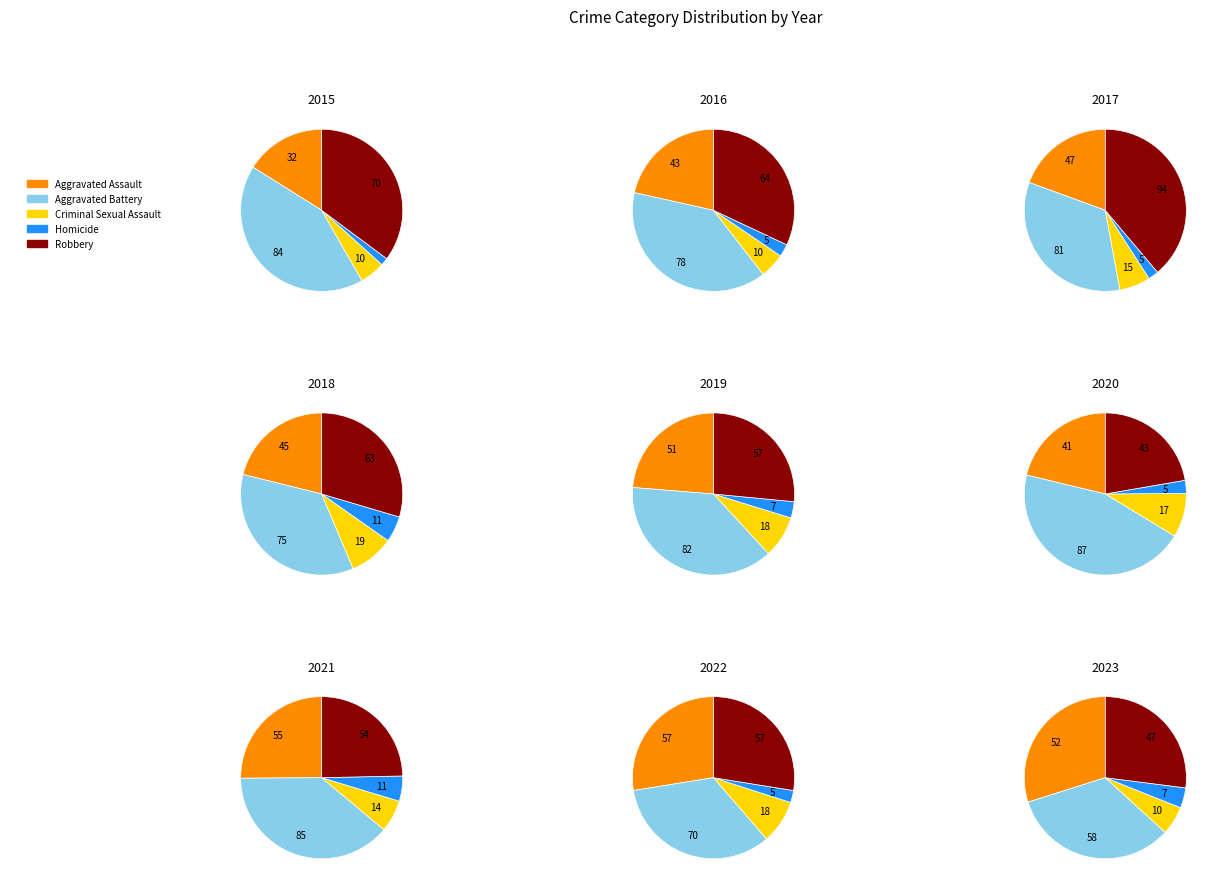

What percentage is the 1 slice, to the nearest percent?

12%